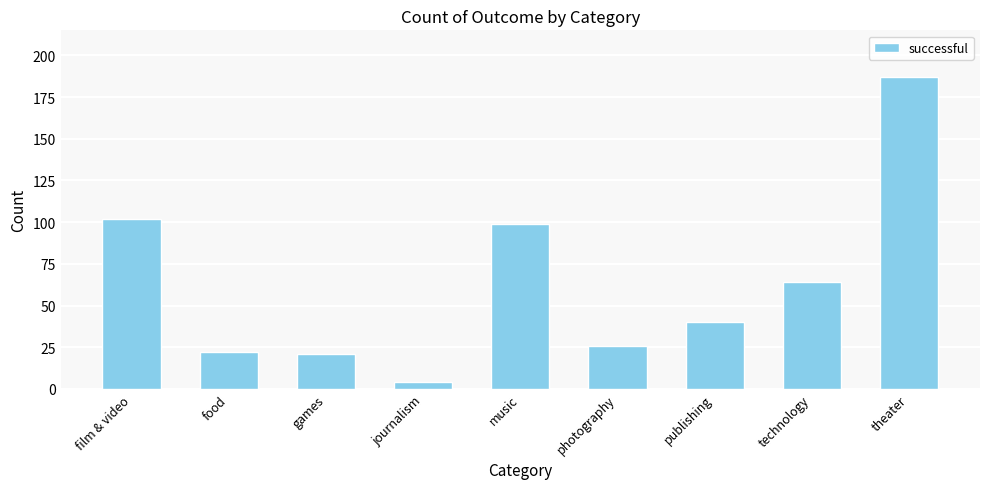

What is the change in value from food to games?

-1